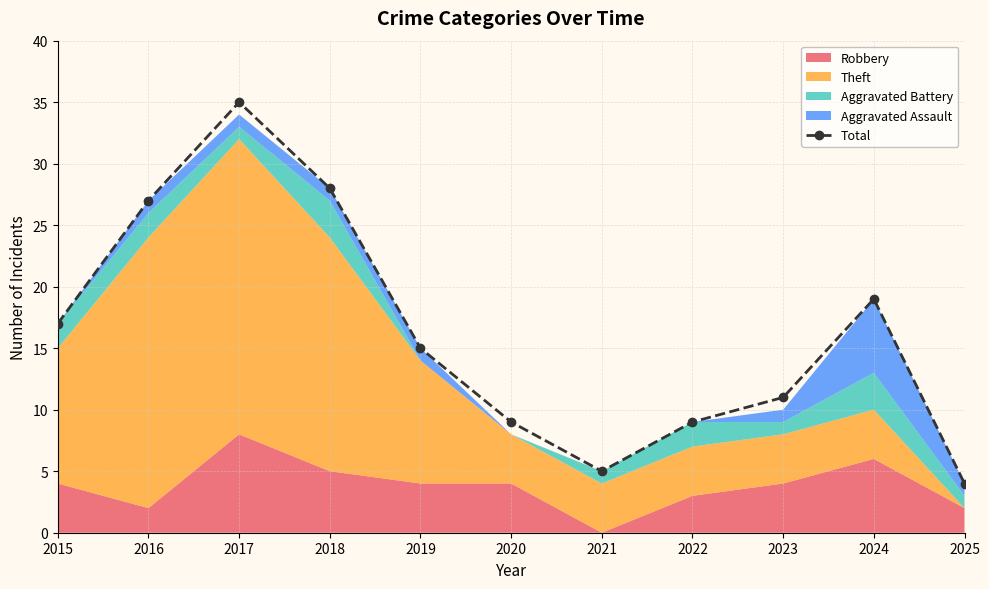

List the labels in order of value, smallest first.

2025, 2021, 2020, 2022, 2023, 2019, 2015, 2024, 2016, 2018, 2017